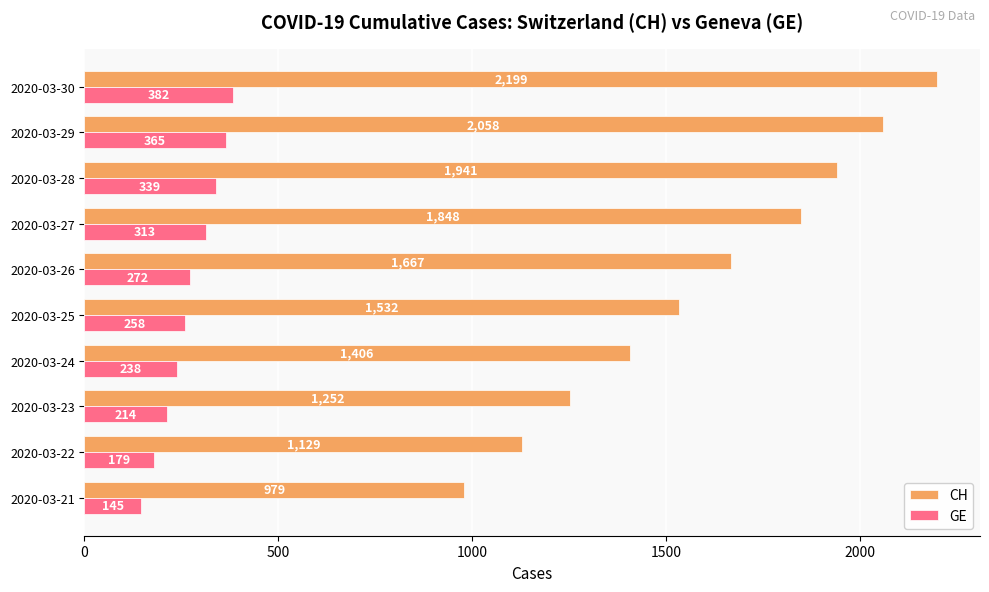

How many data points in GE are less than 272?

5